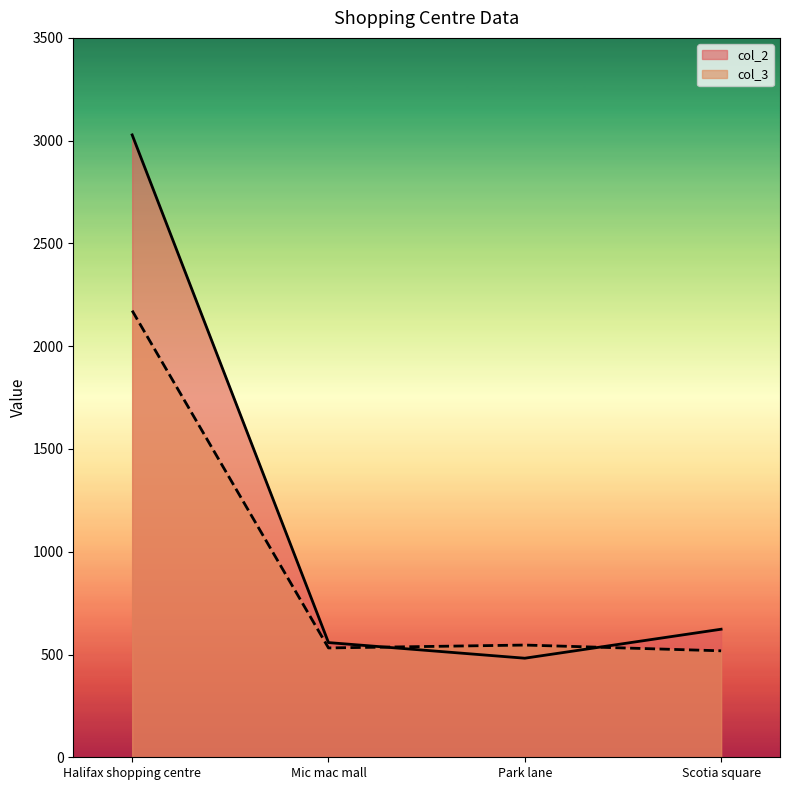

List the series in order of their overall mean, lowest first.

col_3, col_2